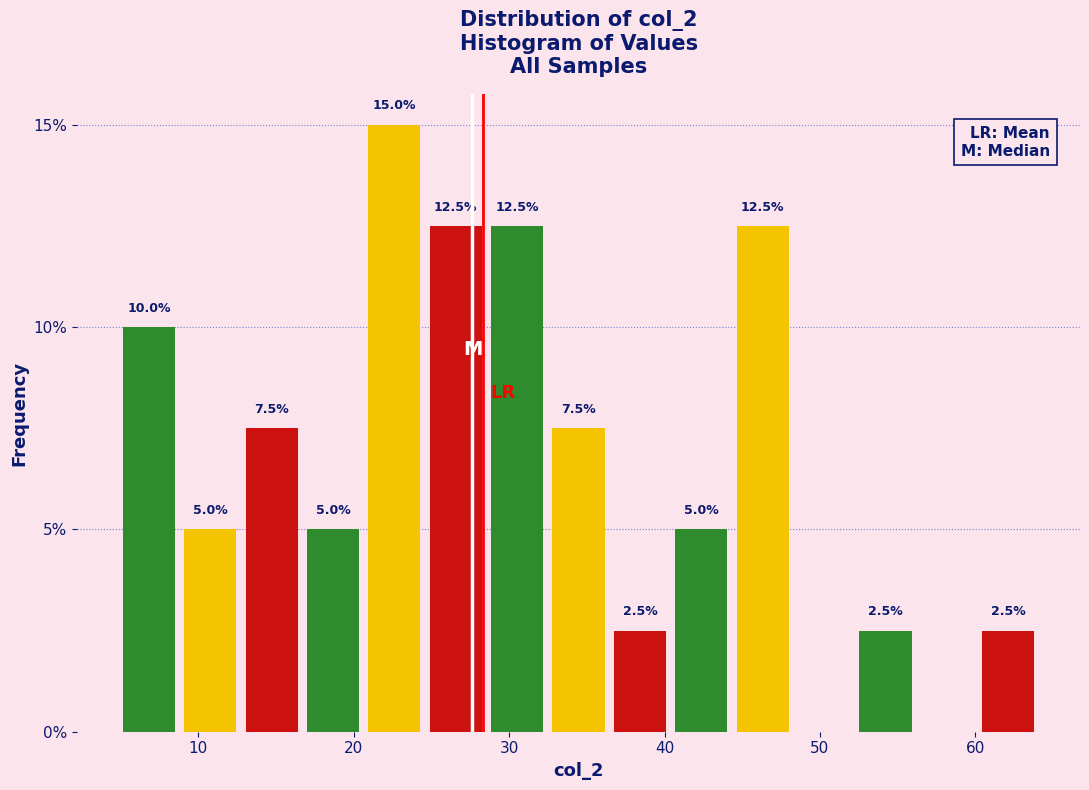

Around what value on the x-axis is the tallest bar? Give the approximate position of its centre, as read against the axis.

23